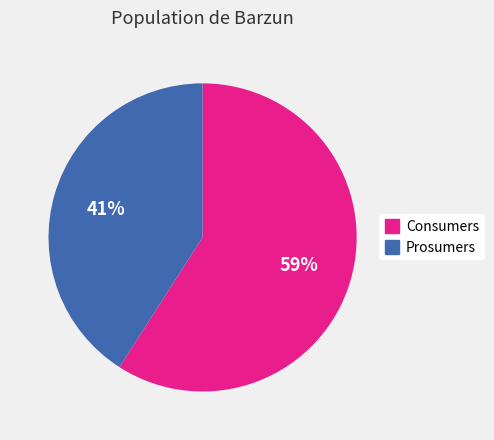

Combined, do Consumers and Prosumers account for over 50%?

Yes